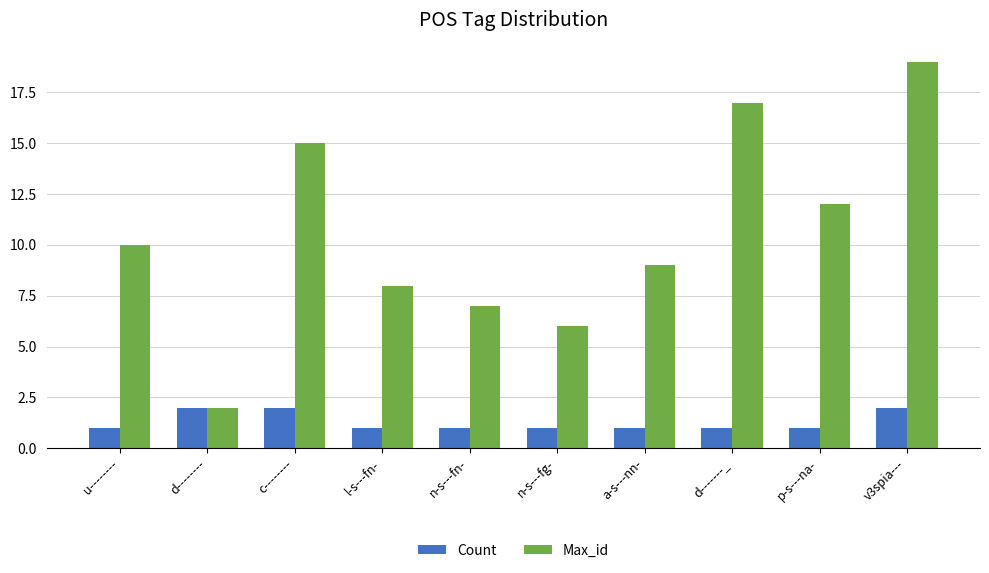

Rank the series by their maximum value, from lowest to highest.

Count, Max_id